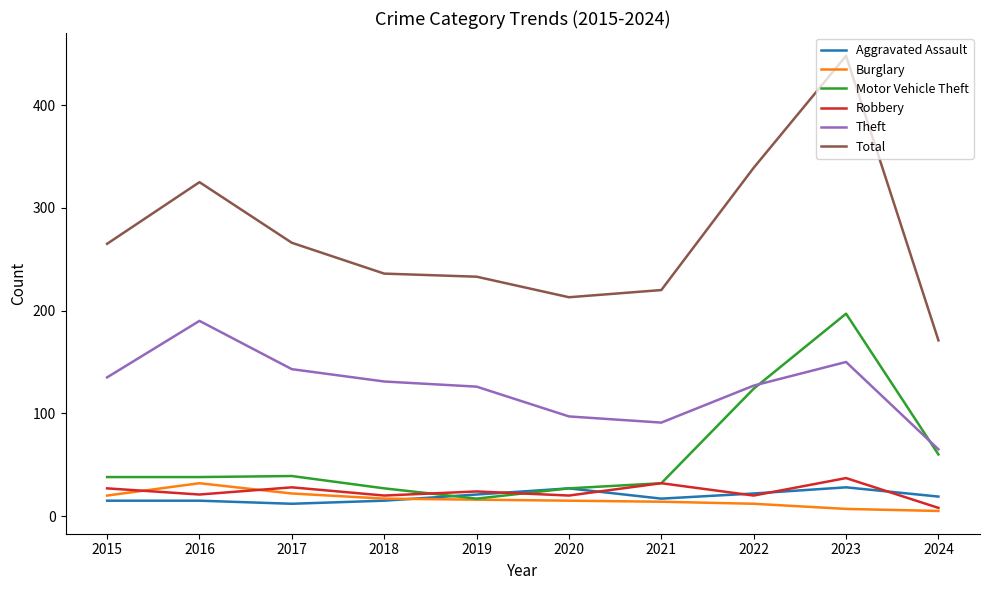

What is the total value across all series at 2020?

399